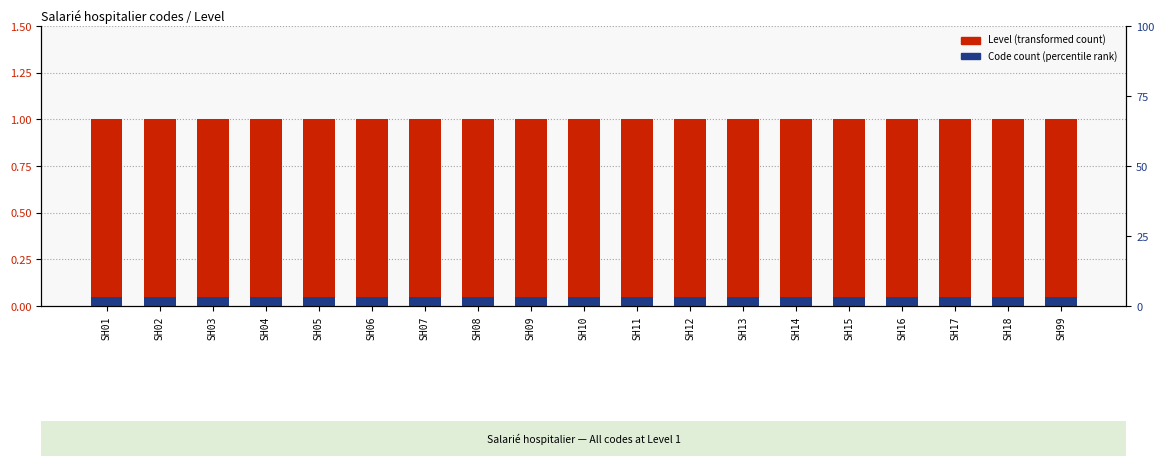

Between SH02 and SH14, which series saw the biggest shift?

Level